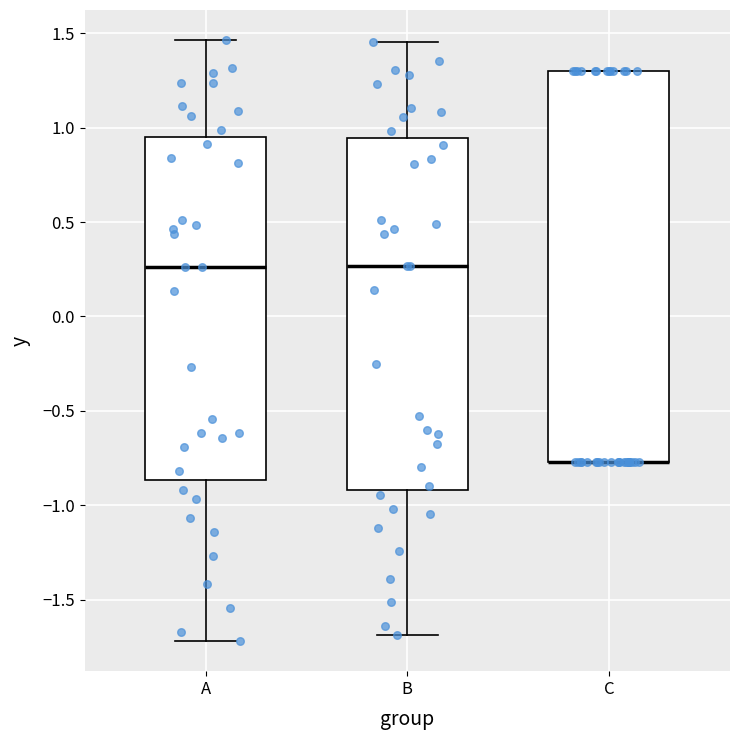

Reading left to right, read every box against the y-axis: the position of its median line, the range the box covers, and the ends of its whiskers. The values are not printed on the chart, so give them approximately, as read against the axis.

A: median 0.25, box -0.85 to 0.95, whiskers -1.70 to 1.45
B: median 0.25, box -0.90 to 0.95, whiskers -1.70 to 1.45
C: median -0.75 (drawn on the box's lower edge), box -0.75 to 1.30, whiskers -0.75 to 1.30